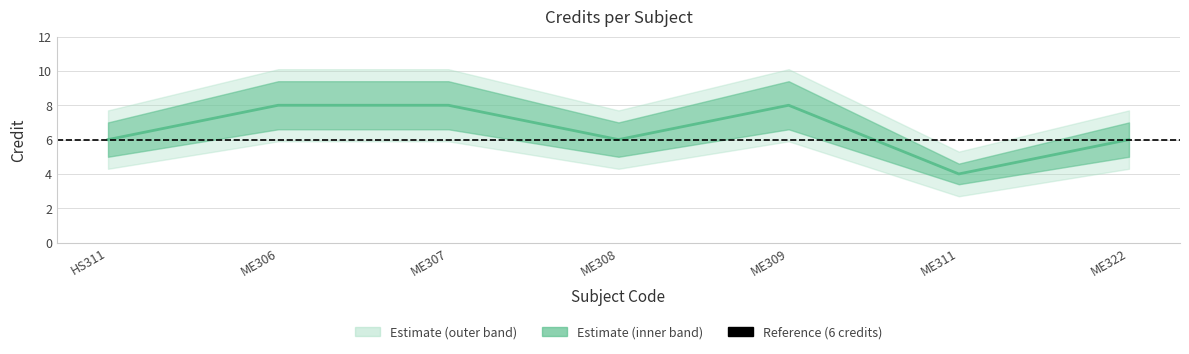

Between ME306 and ME309, which is larger?

ME306